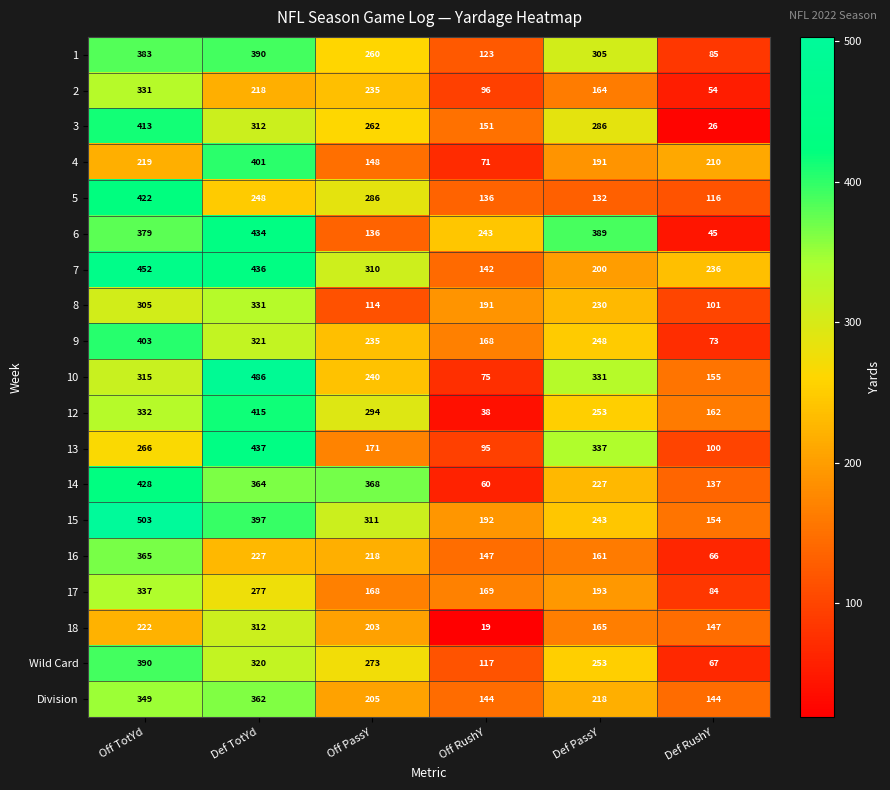

Which series has the largest total across all categories?

15